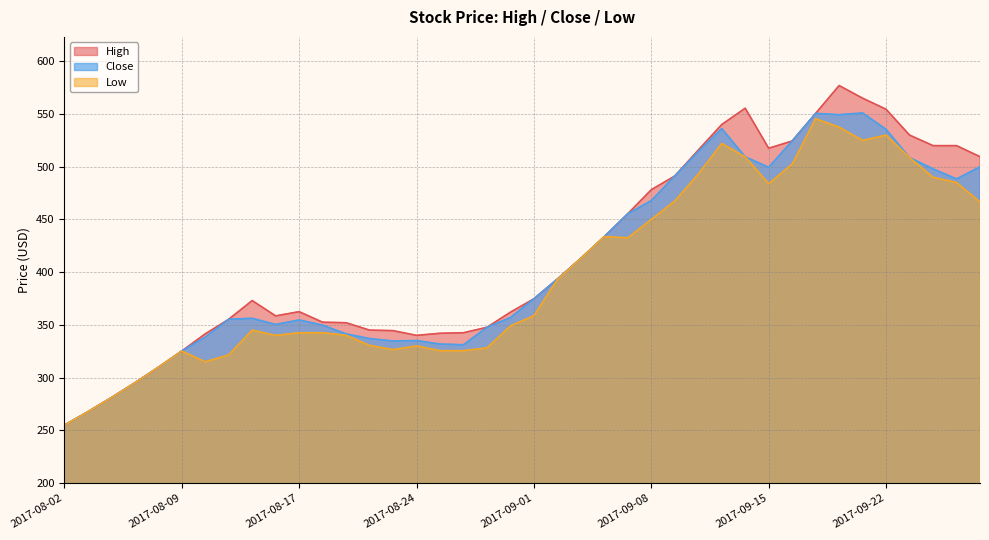

Which has a higher value, 2017-09-18 or 2017-09-28?

2017-09-18